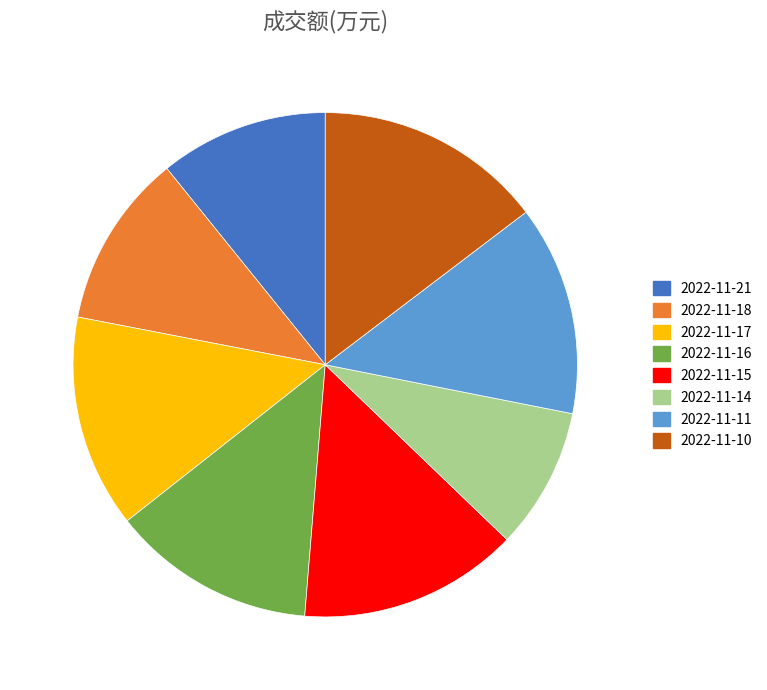

Which slice is the smallest?

2022-11-14